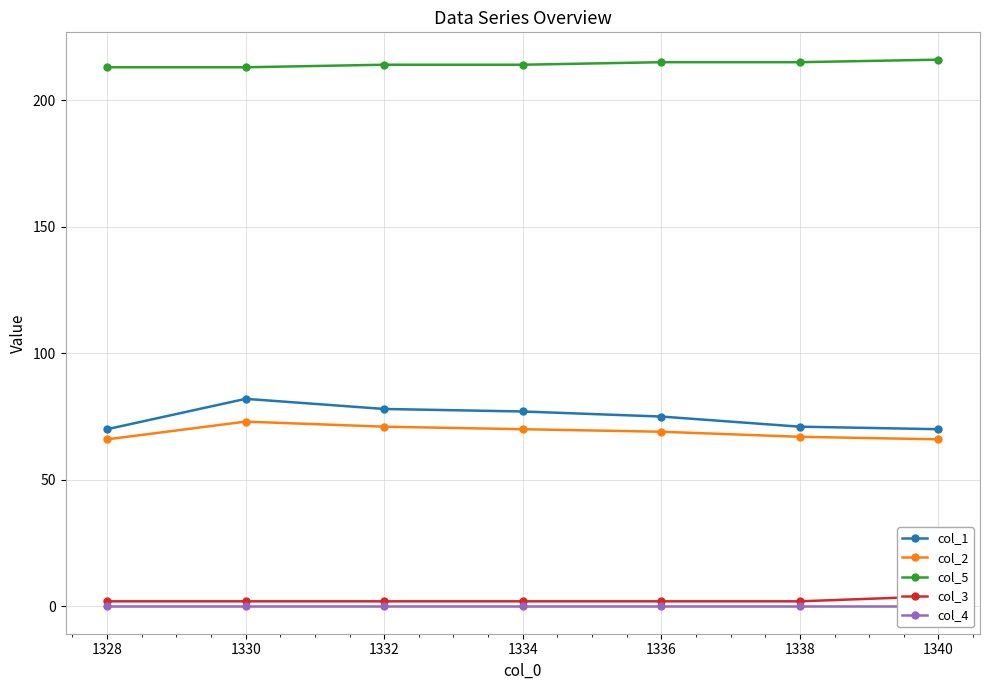

What is the value of the col_3 point at the 5th from the left?

2